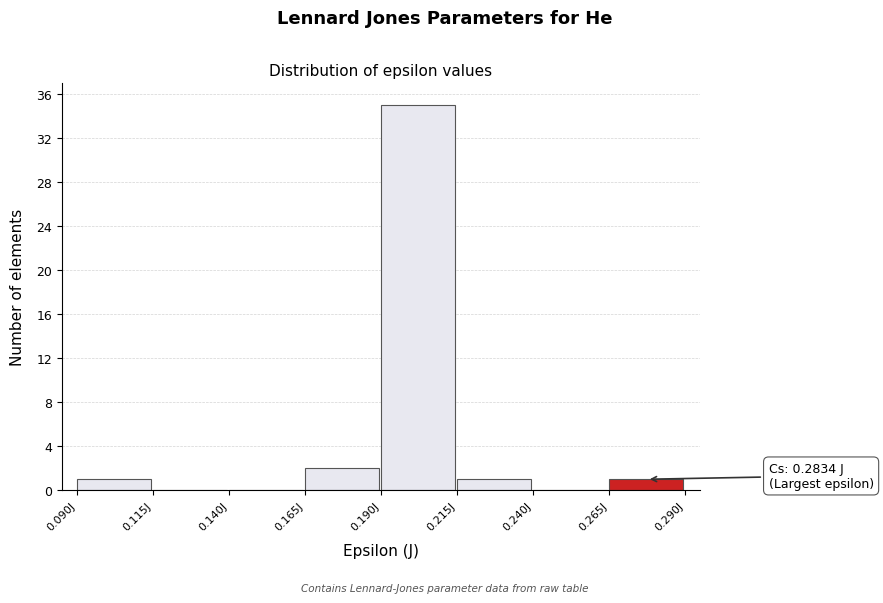

Which range on the x-axis has the tallest bar?

0.190 to 0.215